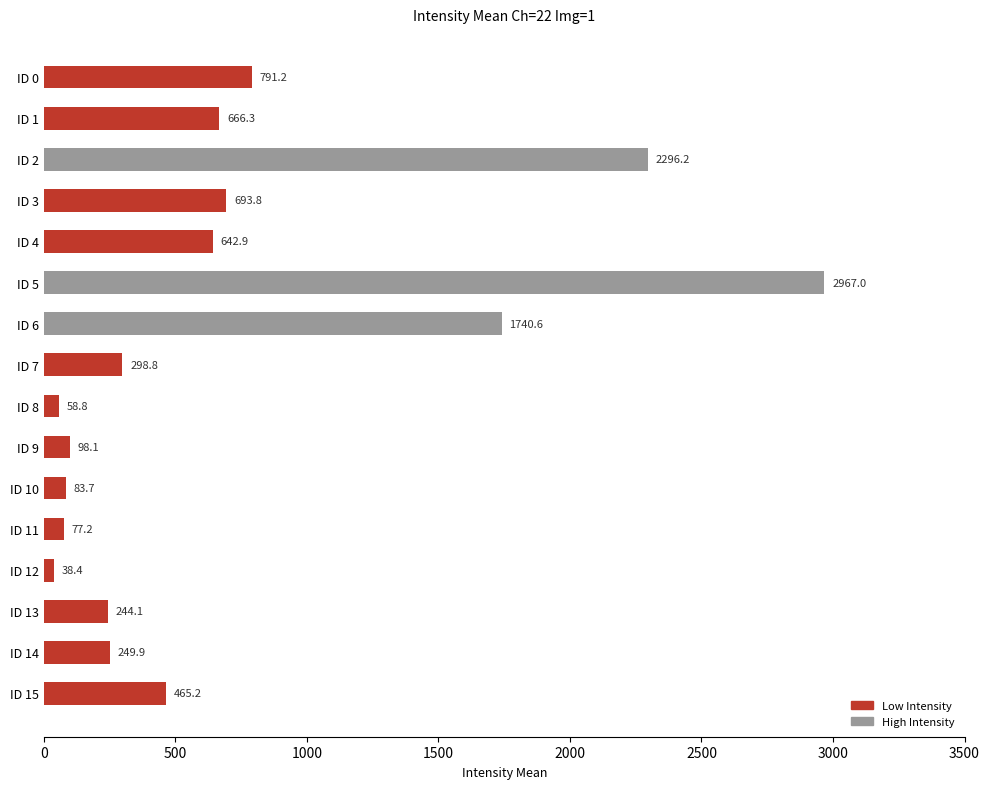

What is the value of the 15th bar from the top?

249.9